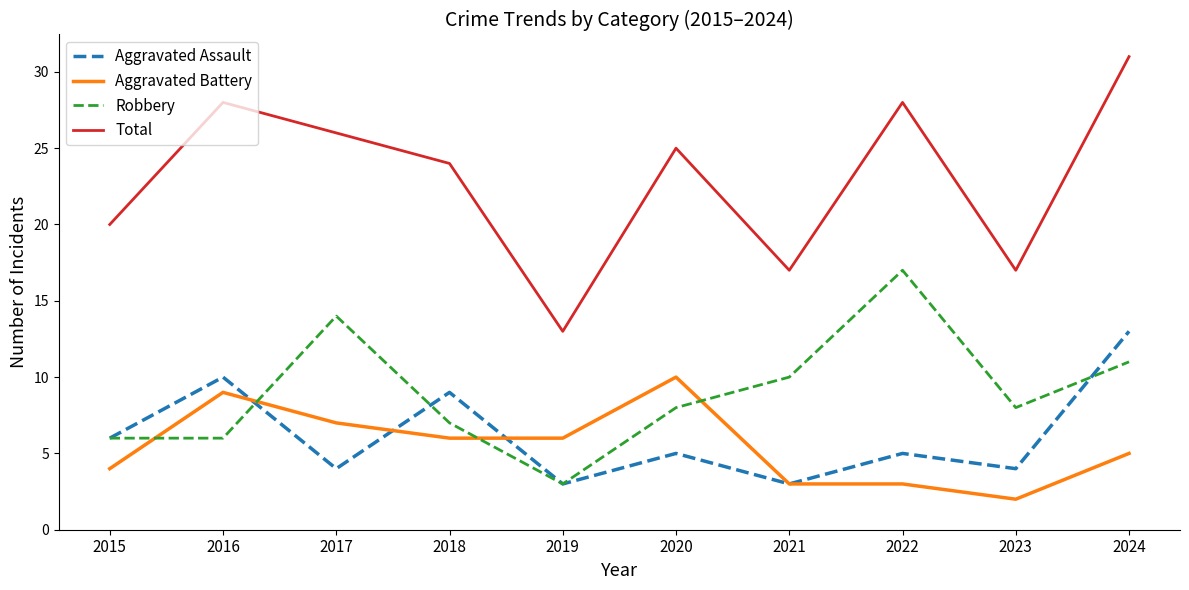

What is the smallest value displayed?

2